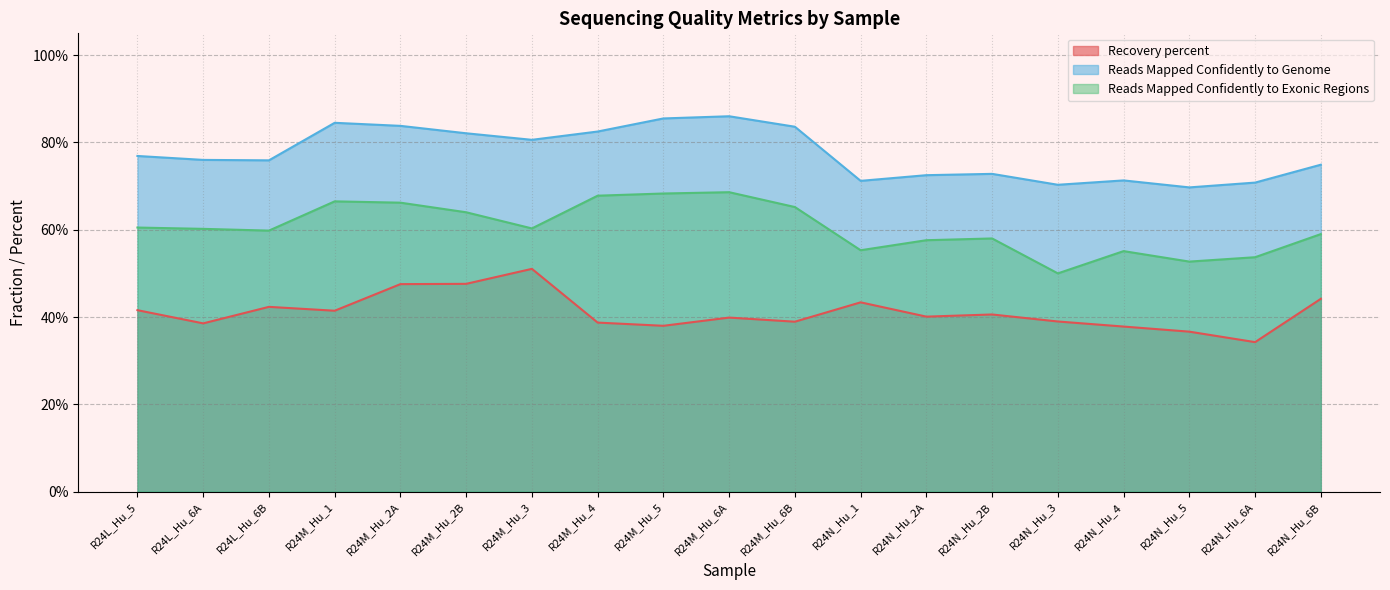

True or false: Reads Mapped Confidently to Exonic Regions has more than 1 interior local peaks.

True